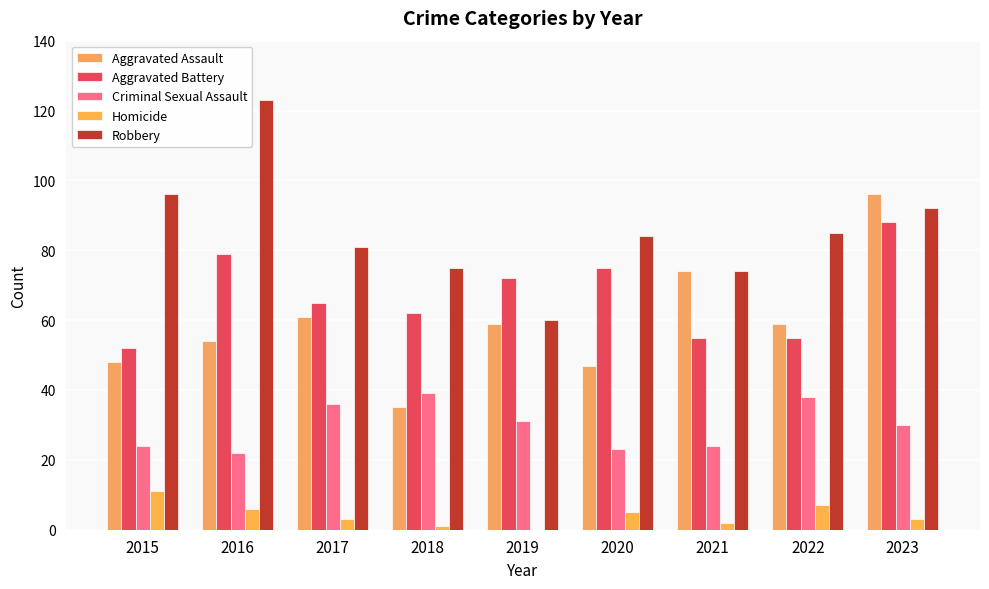

Reading left to right, extract all data points from this chart.

Aggravated Assault: 2015=48	2016=54	2017=61	2018=35	2019=59	2020=47	2021=74	2022=59	2023=96
Aggravated Battery: 2015=52	2016=79	2017=65	2018=62	2019=72	2020=75	2021=55	2022=55	2023=88
Criminal Sexual Assault: 2015=24	2016=22	2017=36	2018=39	2019=31	2020=23	2021=24	2022=38	2023=30
Homicide: 2015=11	2016=6	2017=3	2018=1	2019=0	2020=5	2021=2	2022=7	2023=3
Robbery: 2015=96	2016=123	2017=81	2018=75	2019=60	2020=84	2021=74	2022=85	2023=92